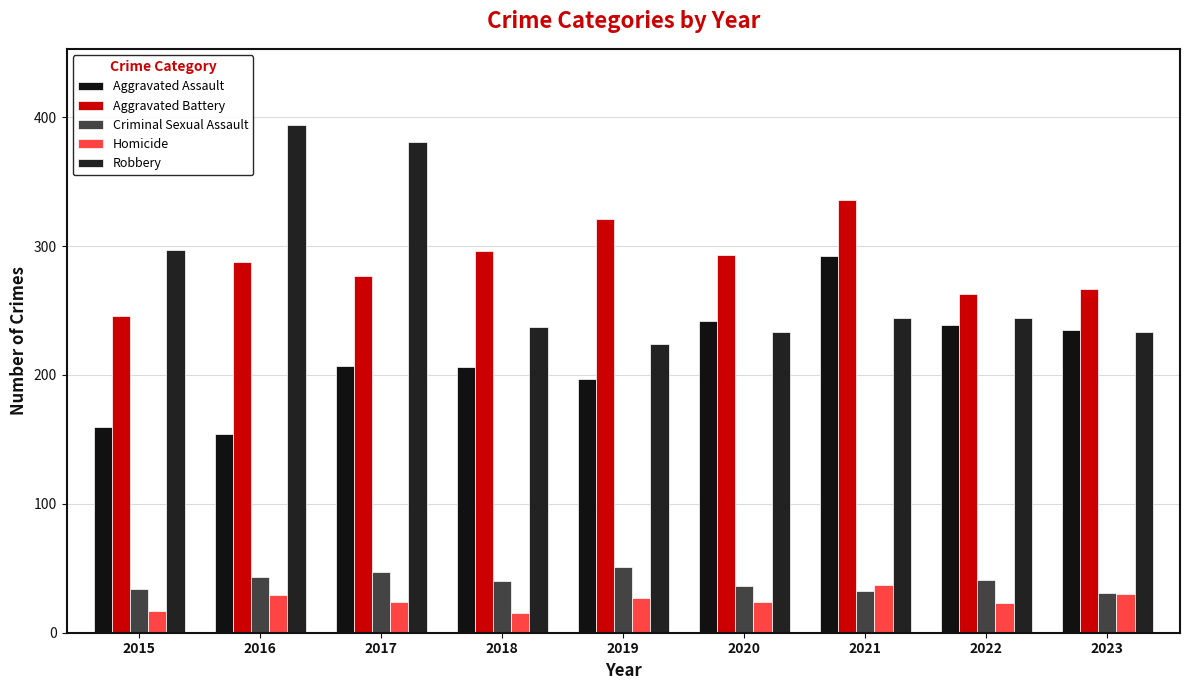

Which series has the widest spread of values?

Robbery